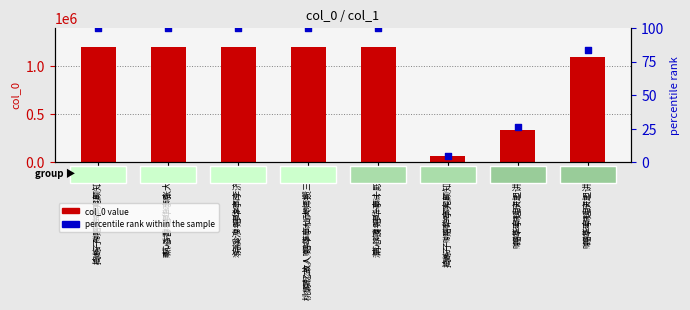

At which category is the sum across all series the highest?

爇心香 赠华亭张大悟